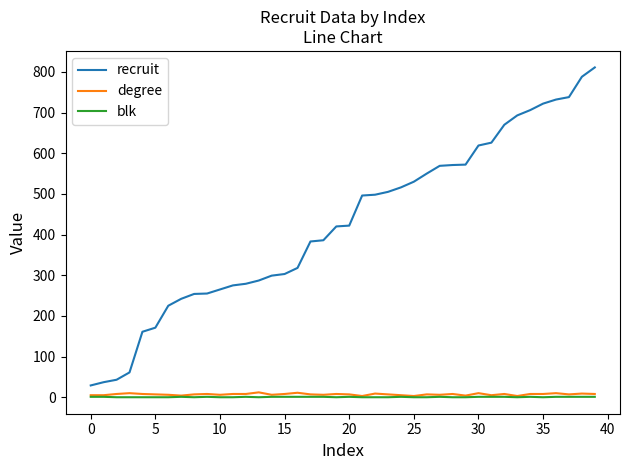

Which series has the largest total across all categories?

recruit